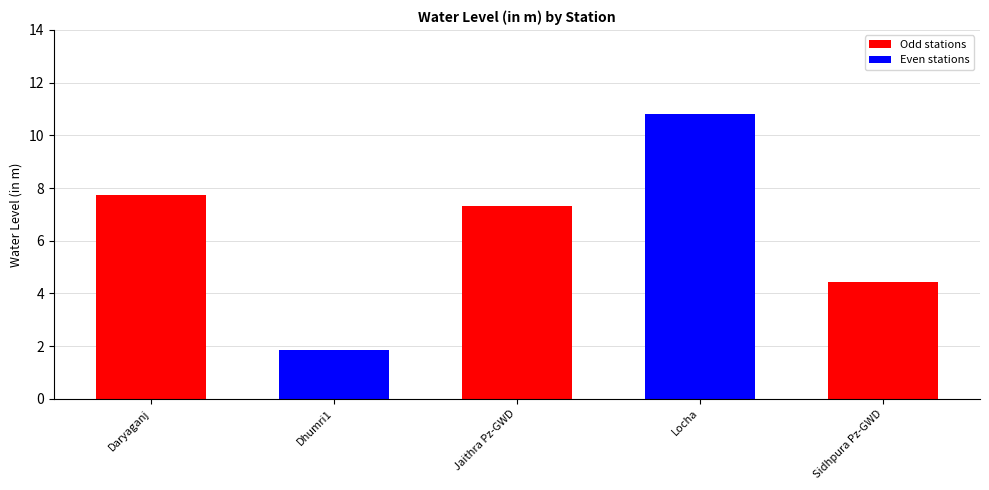

What is the label of the 3rd bar from the left?

Jaithra Pz-GWD